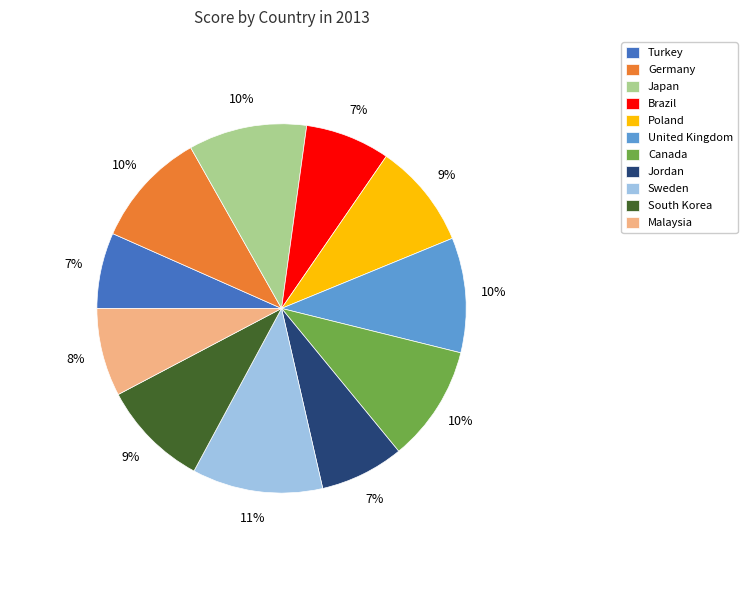

To the nearest percent, what percentage of the pie is Turkey?

7%